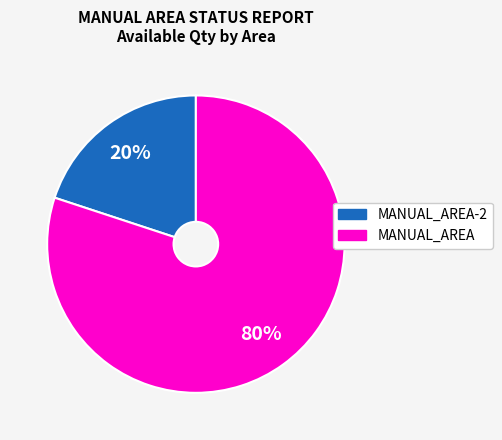

To the nearest percent, what is the average slice percentage?

50%